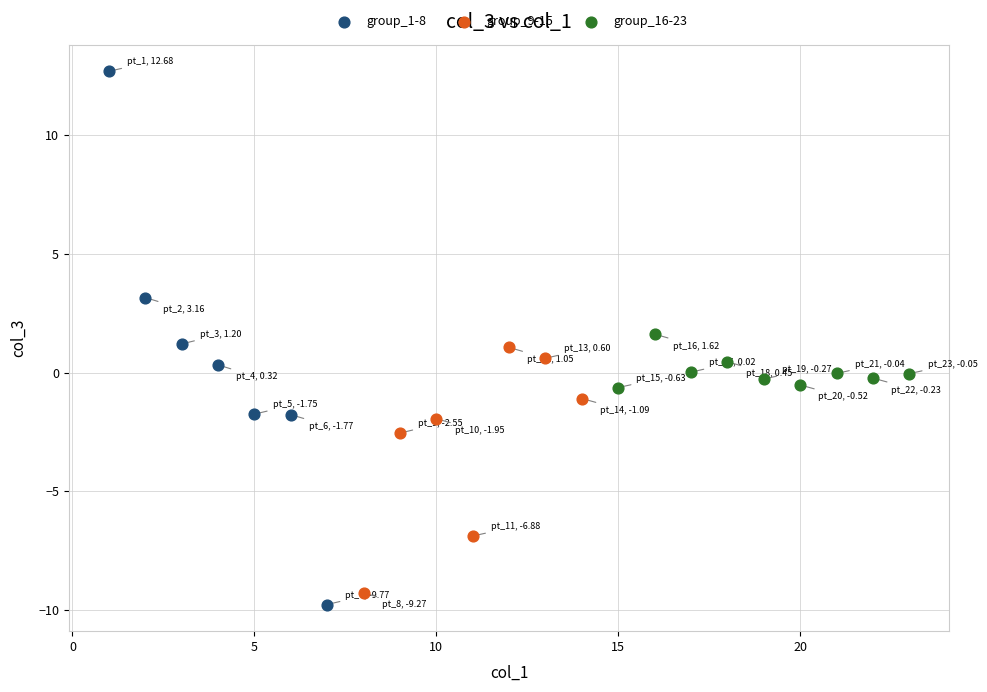

Which series has the widest spread of Y values?

group_1-8